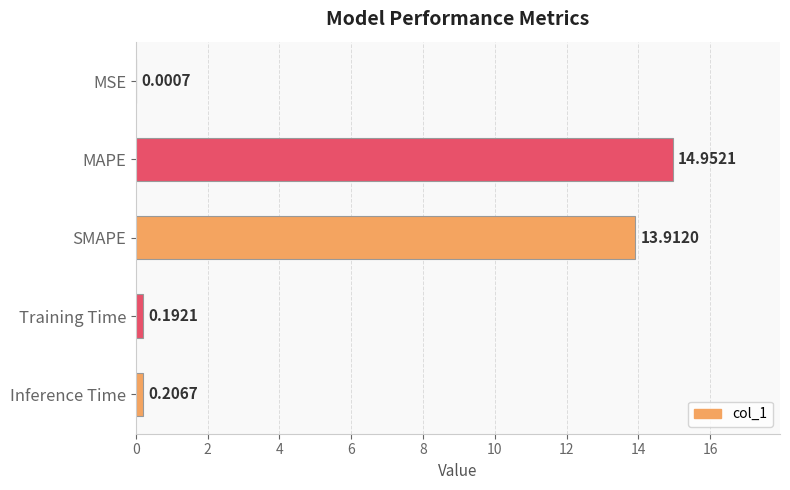

What is the sum of the values at Inference Time and Training Time?

0.4